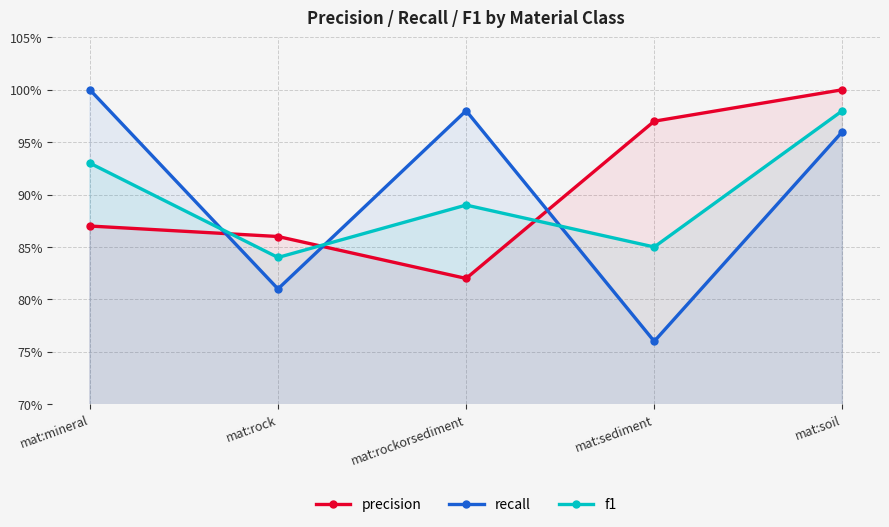

Reading left to right, transcribe all the data shown in this chart.

precision: 0.9	0.9	0.8	1.0	1.0
recall: 1.0	0.8	1.0	0.8	1.0
f1: 0.9	0.8	0.9	0.8	1.0